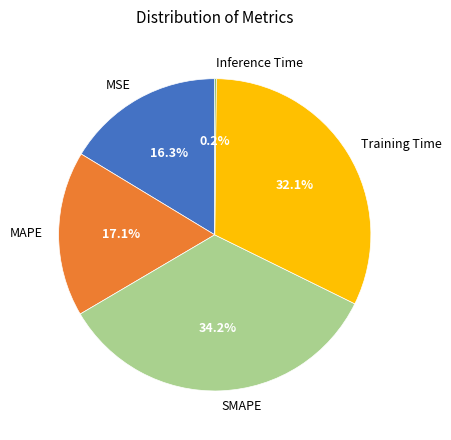

To the nearest percent, what portion does Training Time represent?

32%